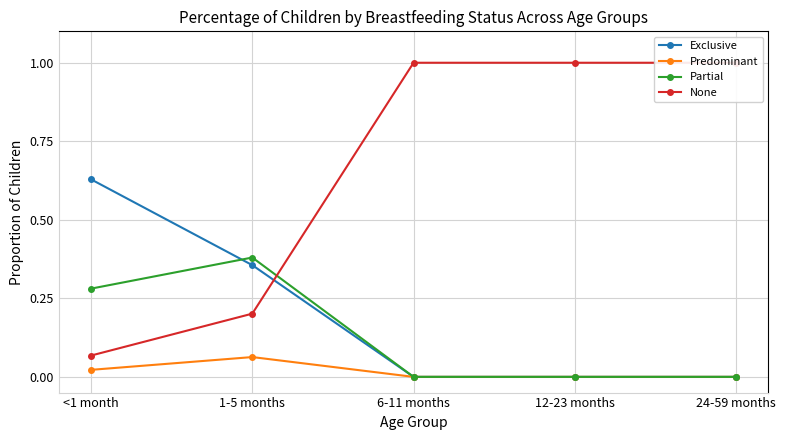

What position from the right is 1-5 months?

4